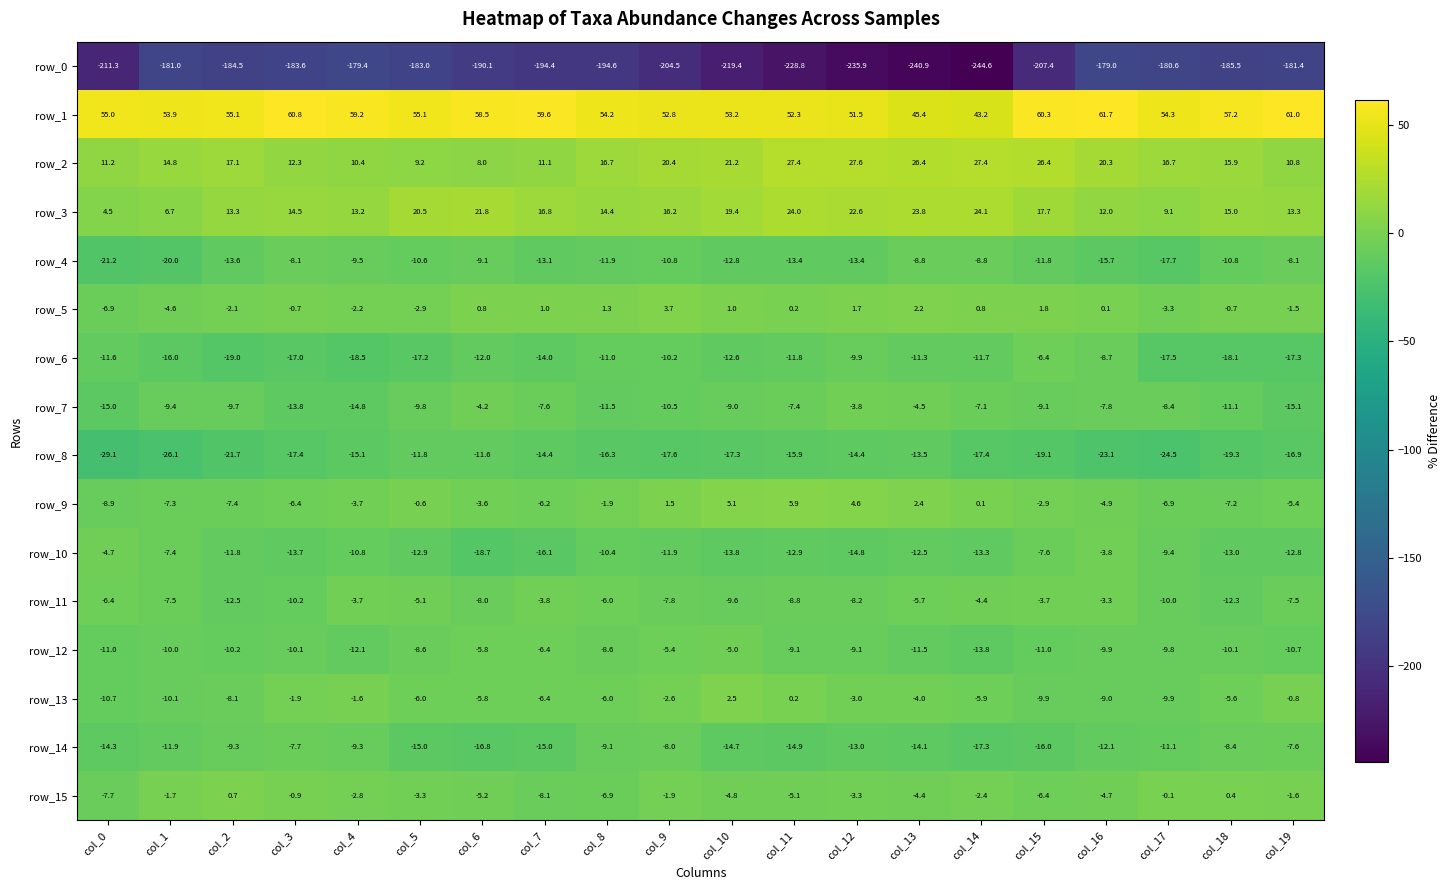

Which category has the highest value across all series?

col_16